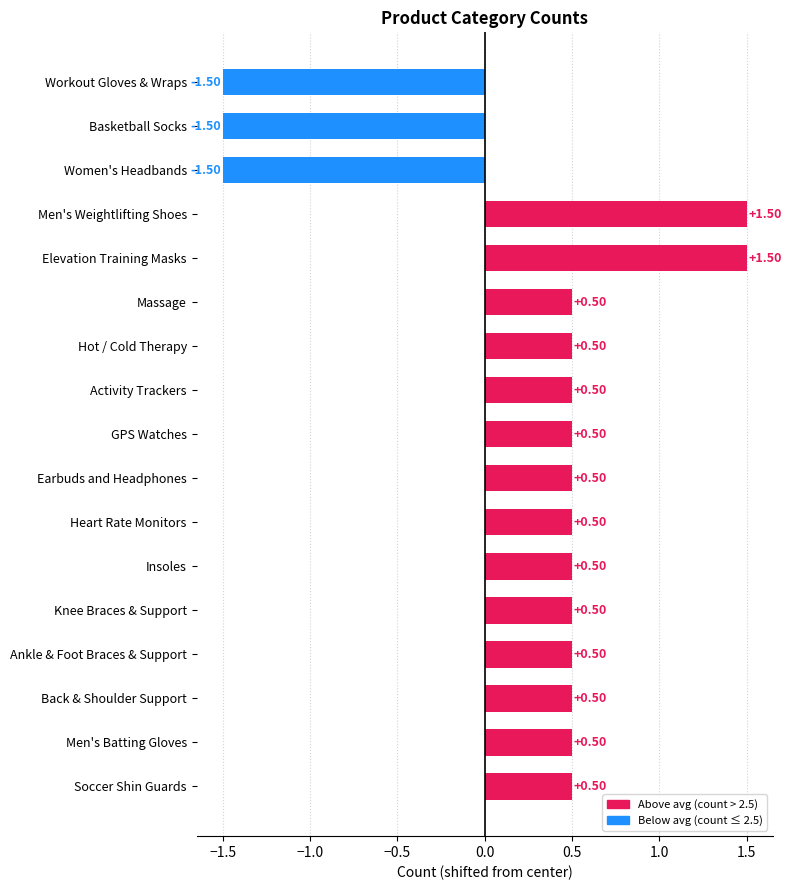

What is the average value?

0.3